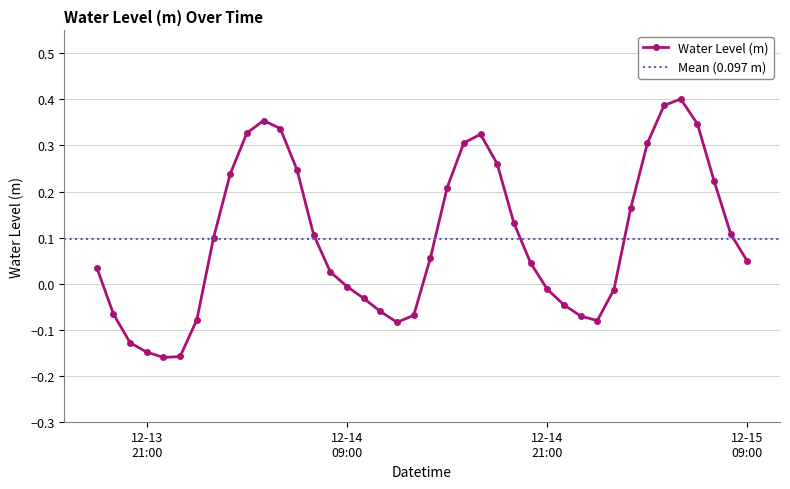

What is the change in value from 2022-12-14 07:00:00 to 2022-12-14 13:00:00?

-0.2